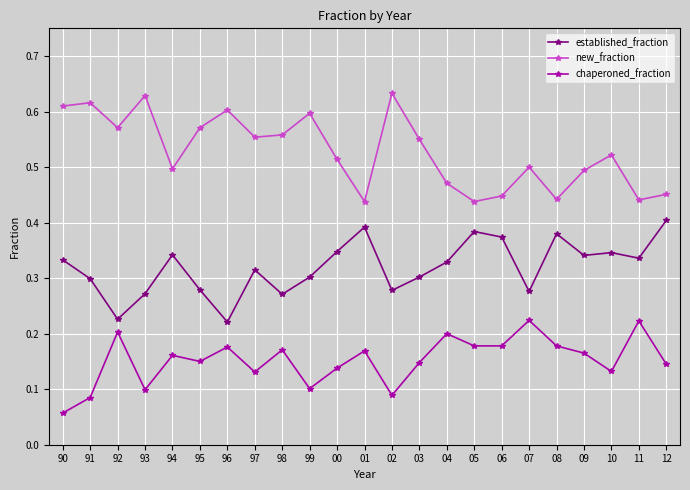

True or false: established_fraction and new_fraction intersect in this chart.

False